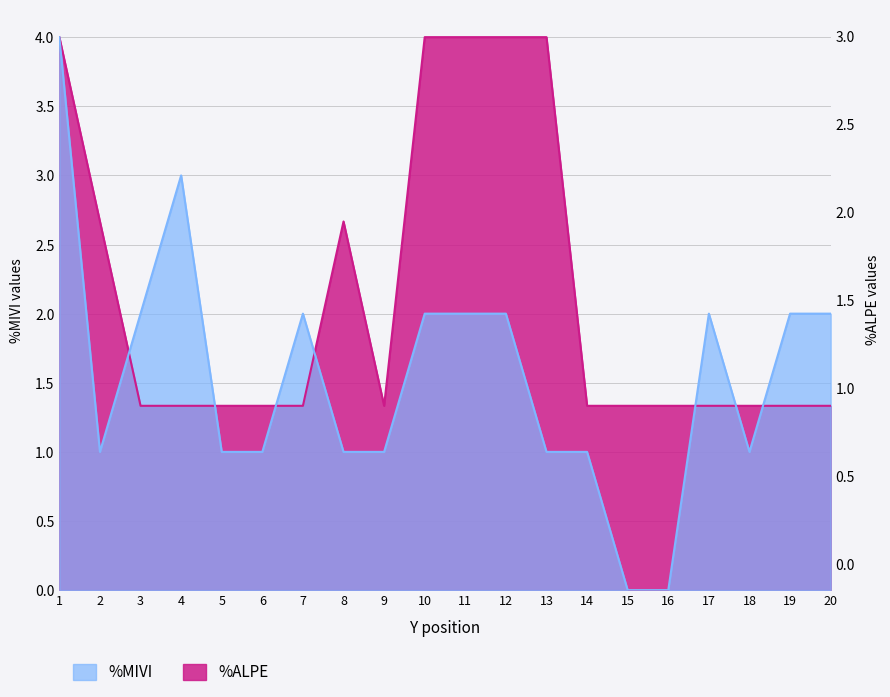

Where is the first local minimum for MIVI?

2